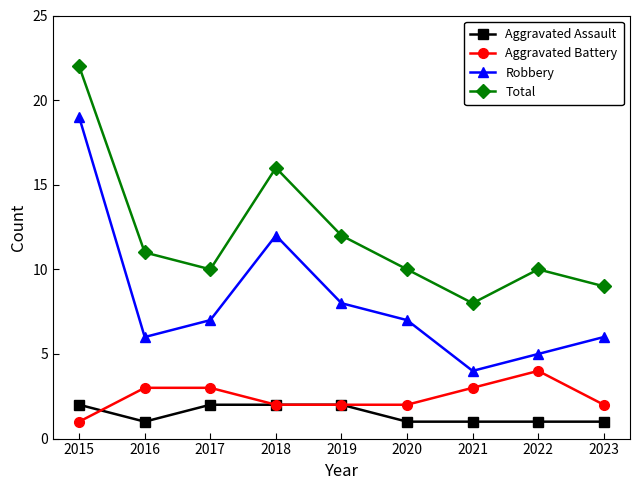

True or false: Robbery and Total intersect in this chart.

False